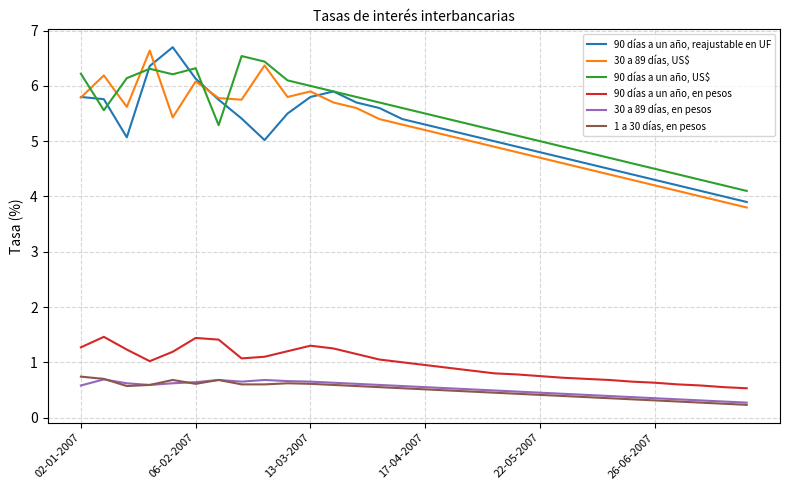

In 30 a 89 días, US$, how many points are higher than both neighbors (excluding endpoints)?

5